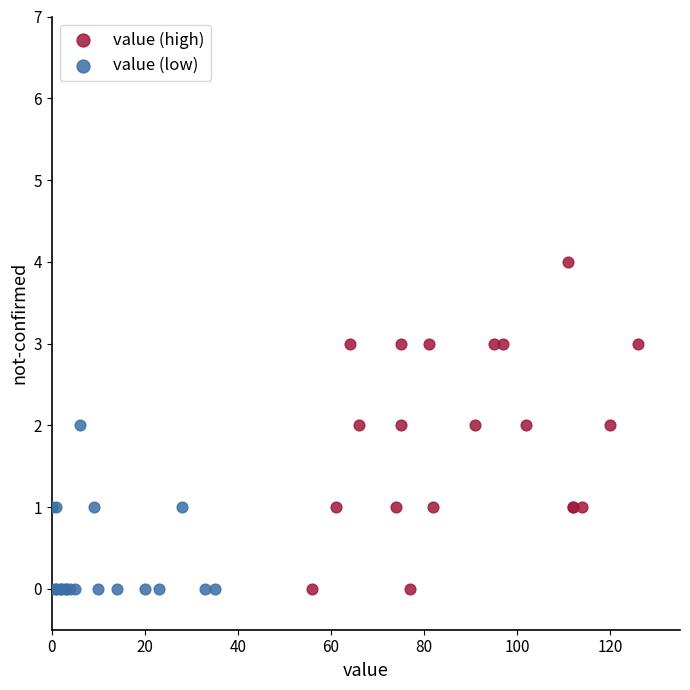

What are all the series names shown in the legend?

value (high), value (low)